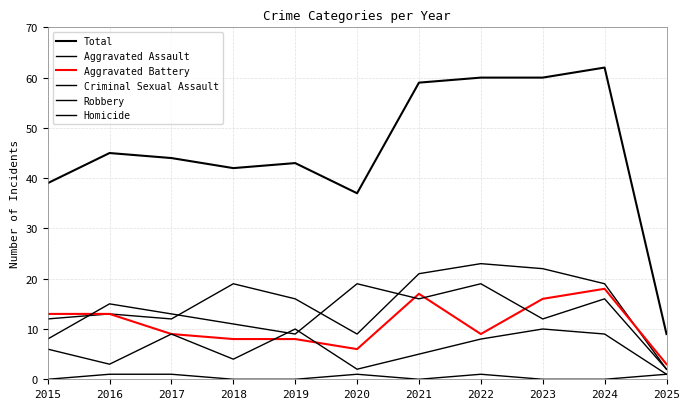

Does the chart have visible grid lines?

Yes